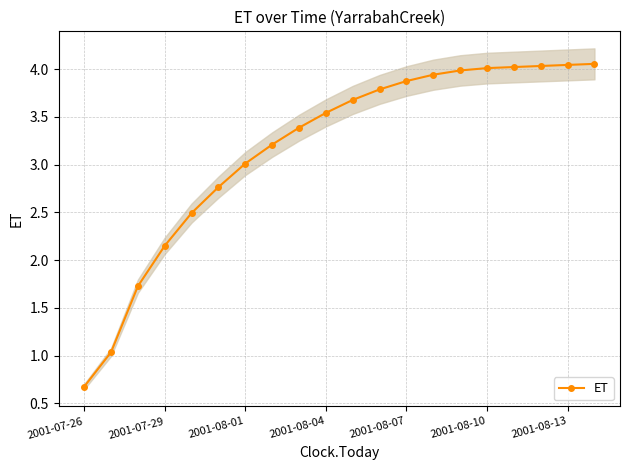

What is the value of the 5th point from the left?

2.5